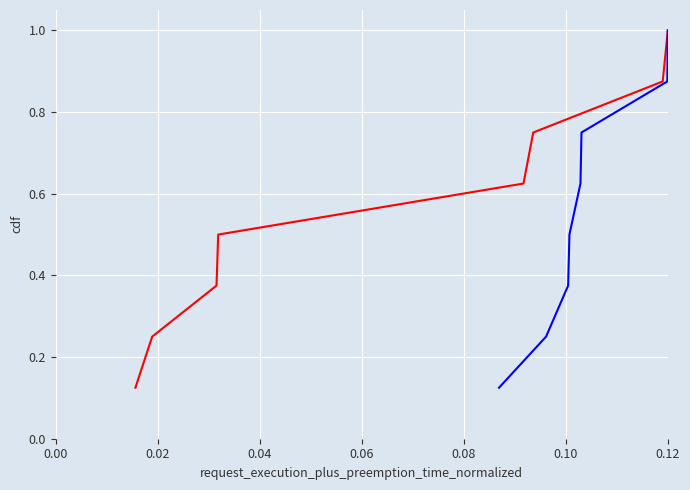

Which series has the largest range (max minus min)?

Kink_Angle